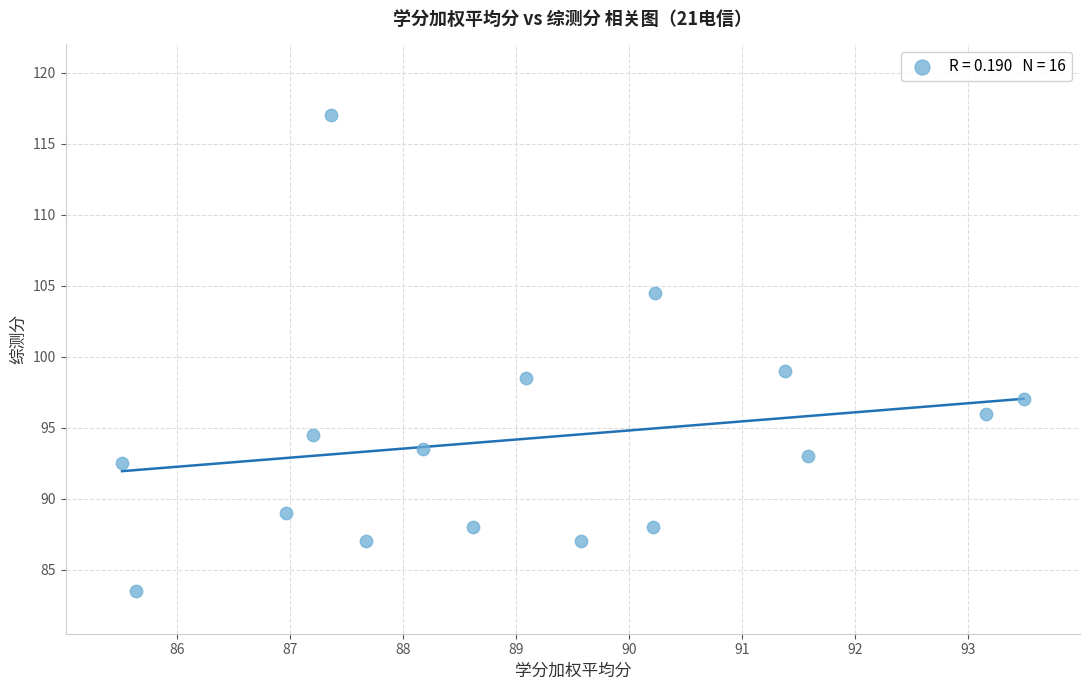

What is the range of Y values (max minus min)?

33.5